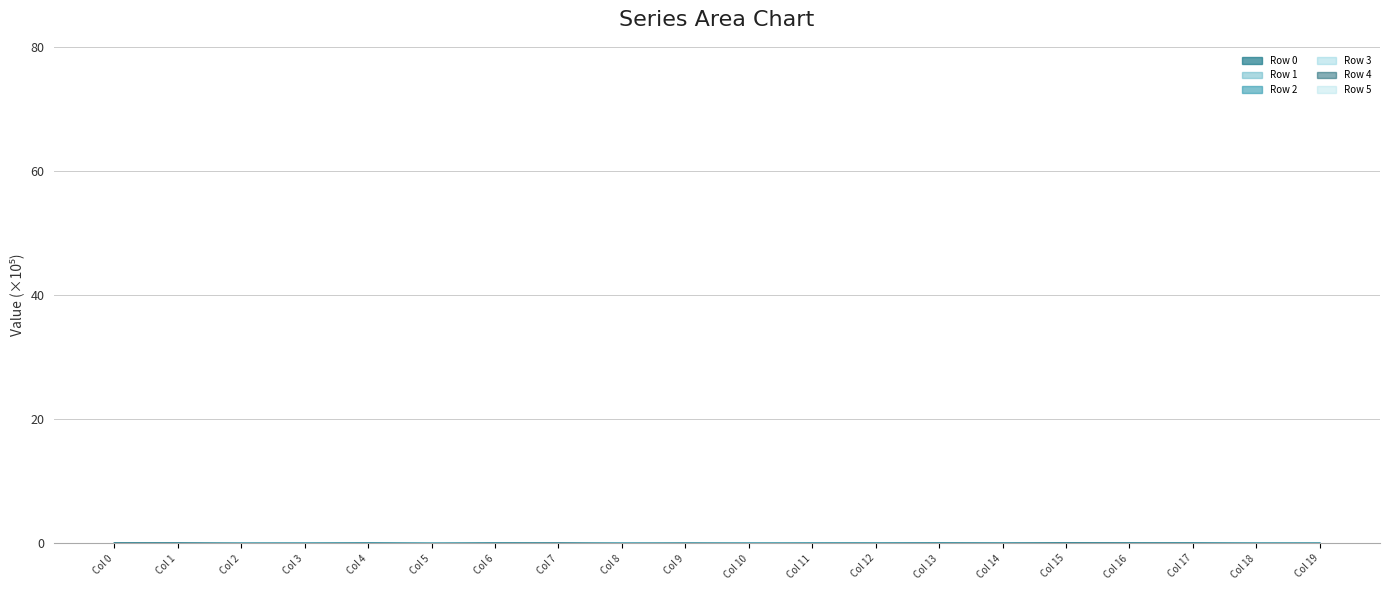

Rank the series by their maximum value, from lowest to highest.

Row 5, Row 2, Row 0, Row 3, Row 4, Row 1